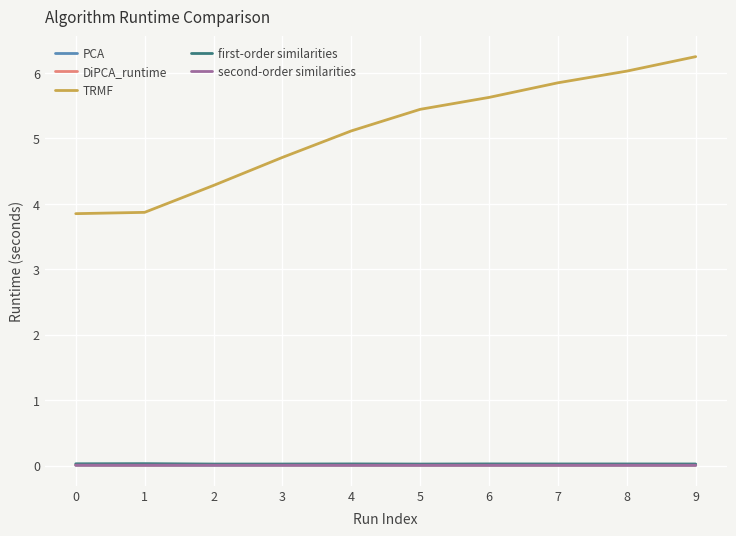

The TRMF series shows 6.0 at 8. True or false?

True